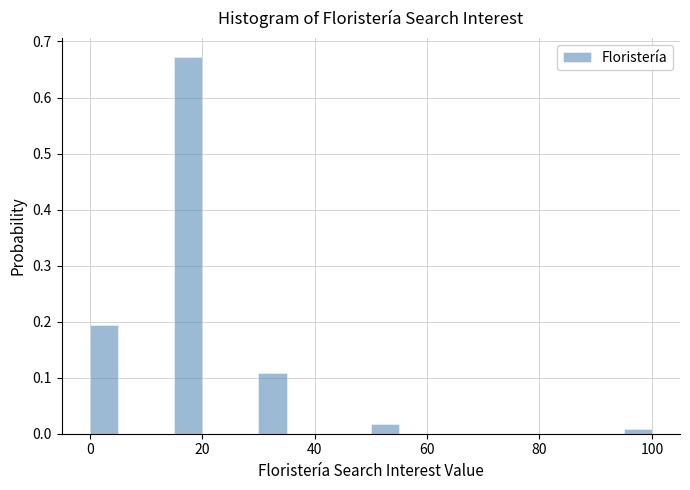

Read against the x-axis, roughly where is the centre of the tallest bar?

18